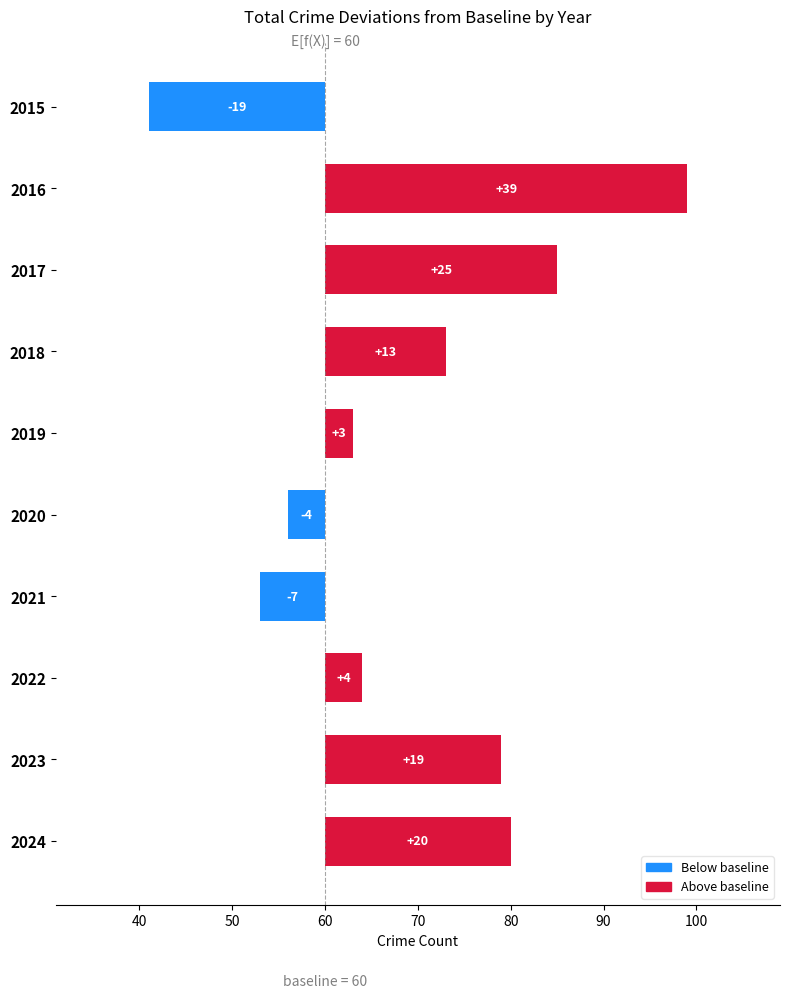

Reading right to left, list all the values displayed in this chart.

20	19	4	-7	-4	3	13	25	39	-19